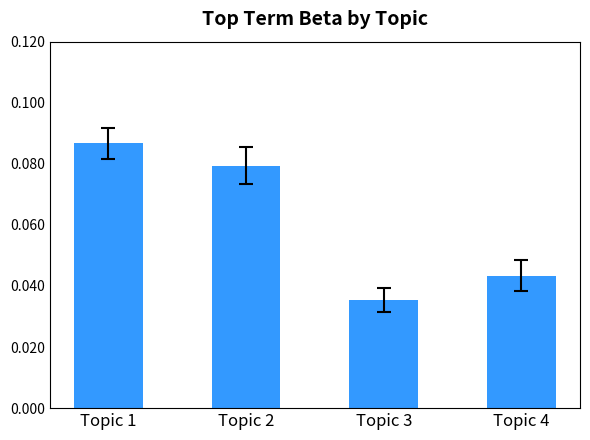

What is the sum of all values?

0.2